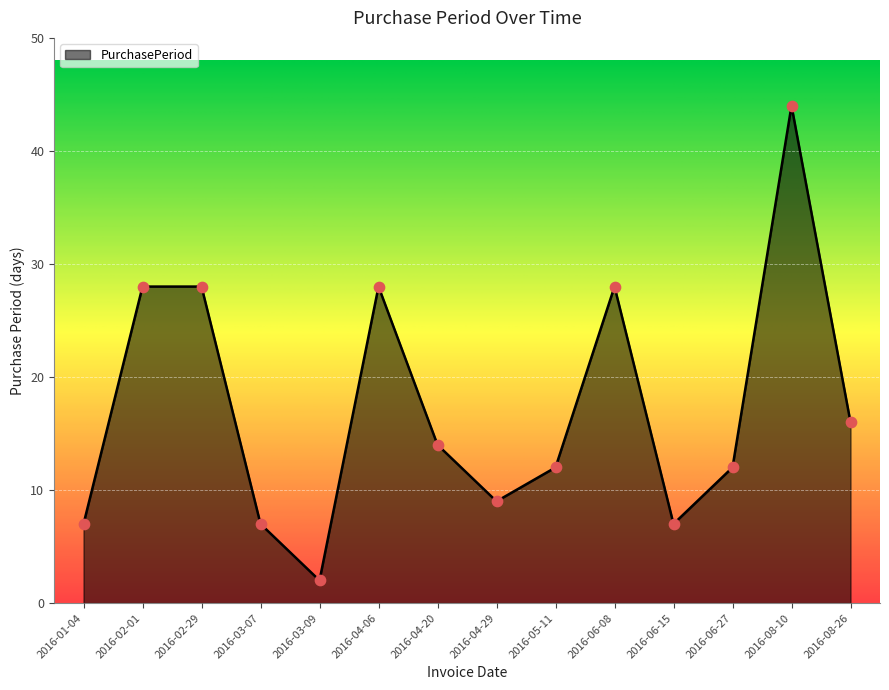

Approximately how many times larger is the value at 2016-03-07 compared to 2016-04-20?

0.5